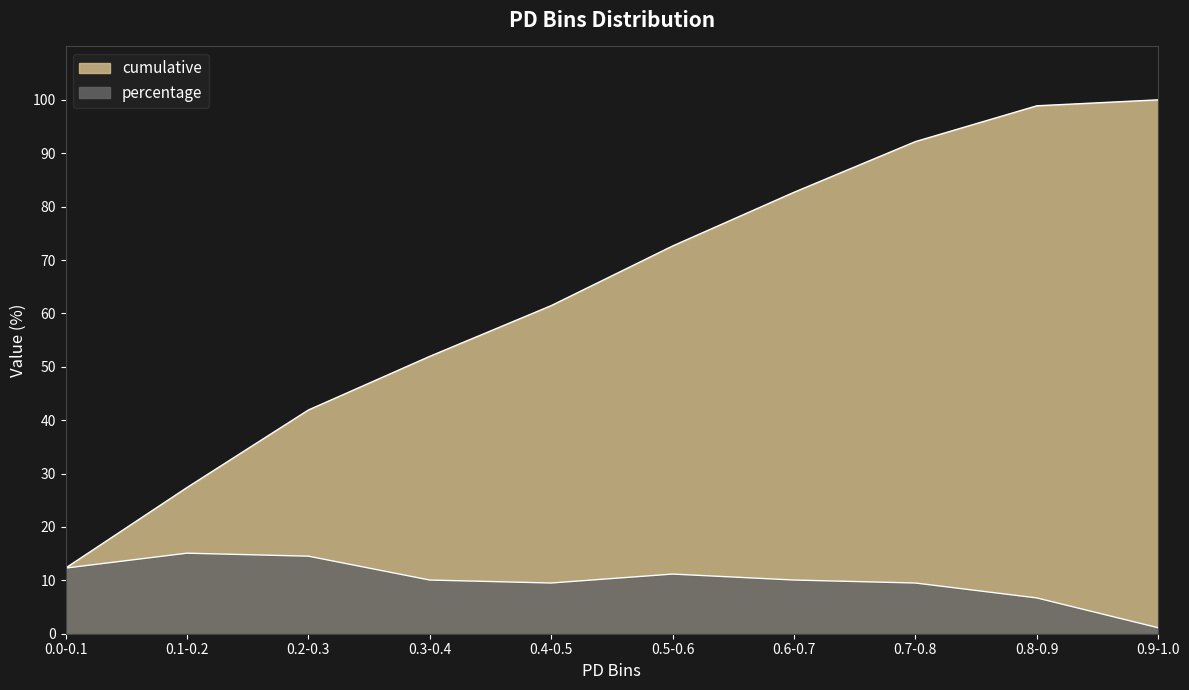

The value of percentage at 0.3-0.4 is 16.3. True or false?

False